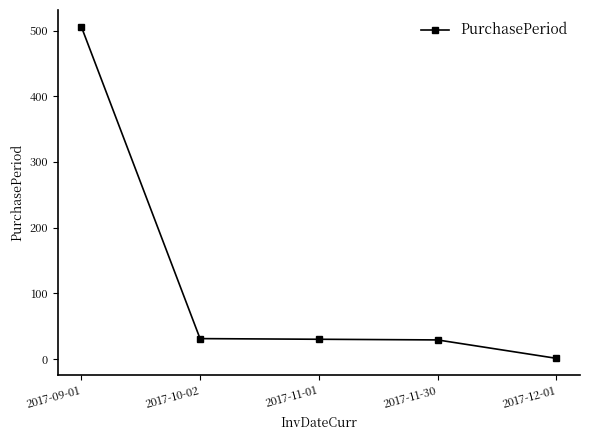

The chart shows a value of 1 at 2017-12-01. True or false?

True